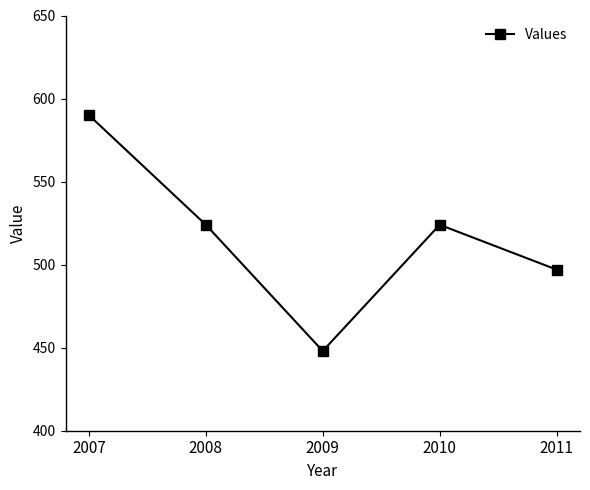

Count the values in the range 497 to 524.

3